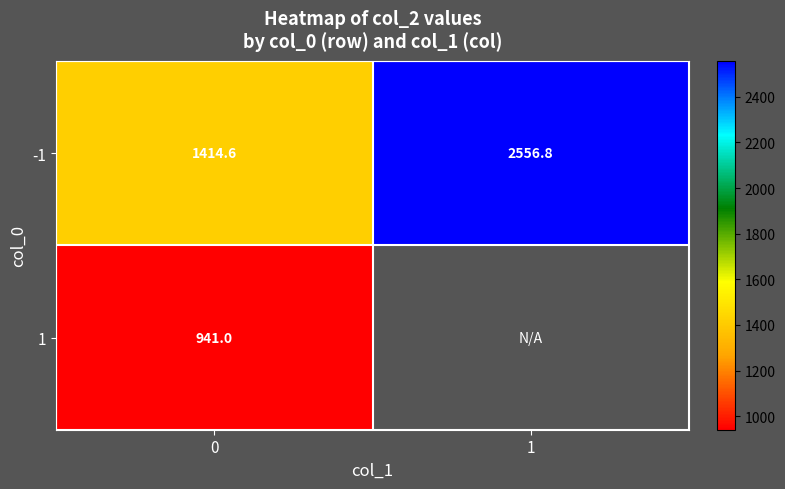

Between 0 and 1, which is larger?

1